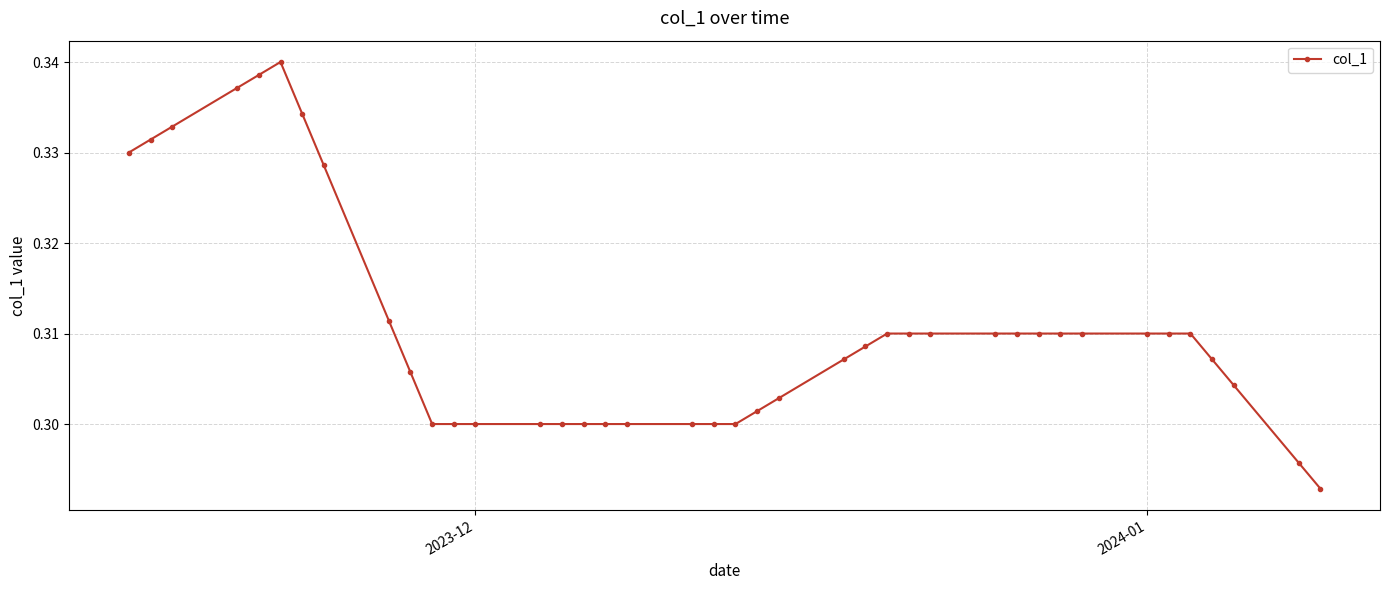

True or false: there are more than 0 points higher than both neighbors.

True